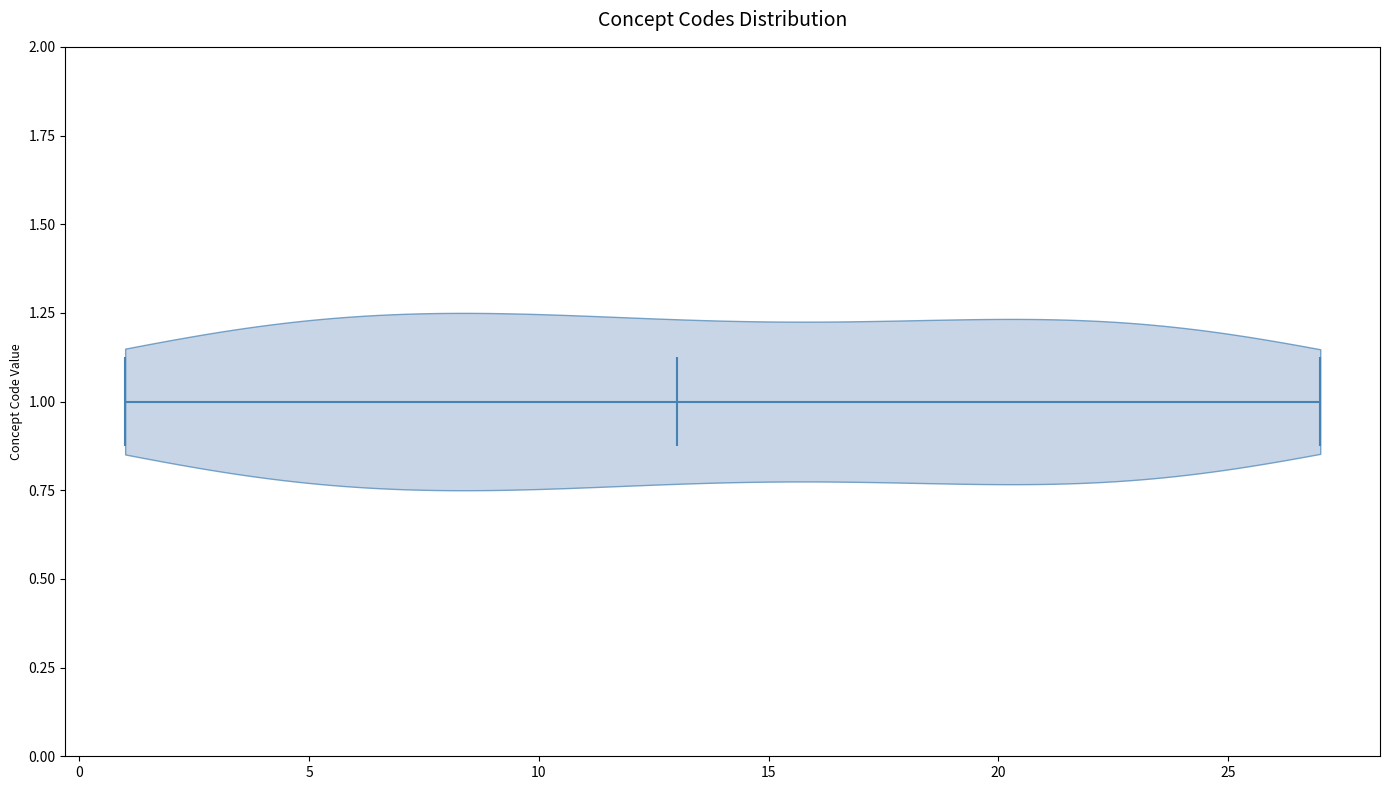

Read this violin plot against the x-axis: where its median line is, and the lowest and highest points the violin reaches. The values are not printed on the chart, so give them approximately, as read against the axis.

median line 13, lowest point 1, highest point 27